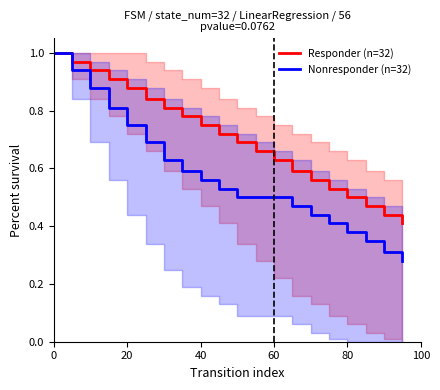

Is it true that Responder (n=32) equals 1.2 at 40?

False